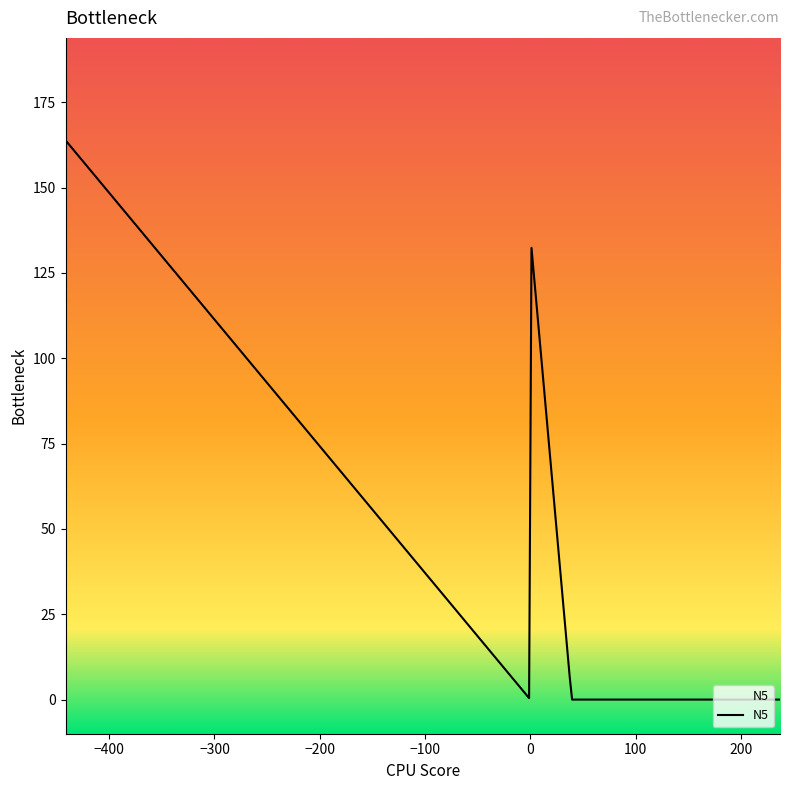

What is the difference between the maximum and minimum values?

163.8